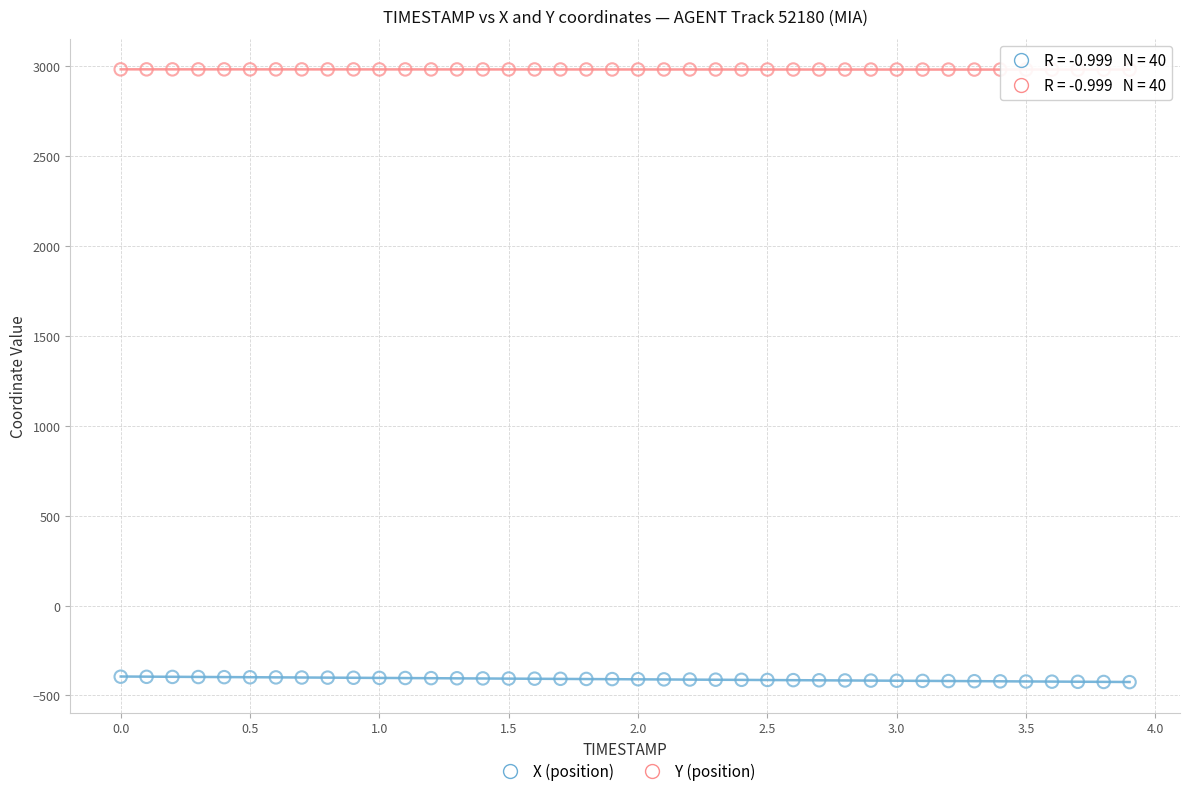

Across all data points, what is the range of Y values (max minus min)?

3407.7